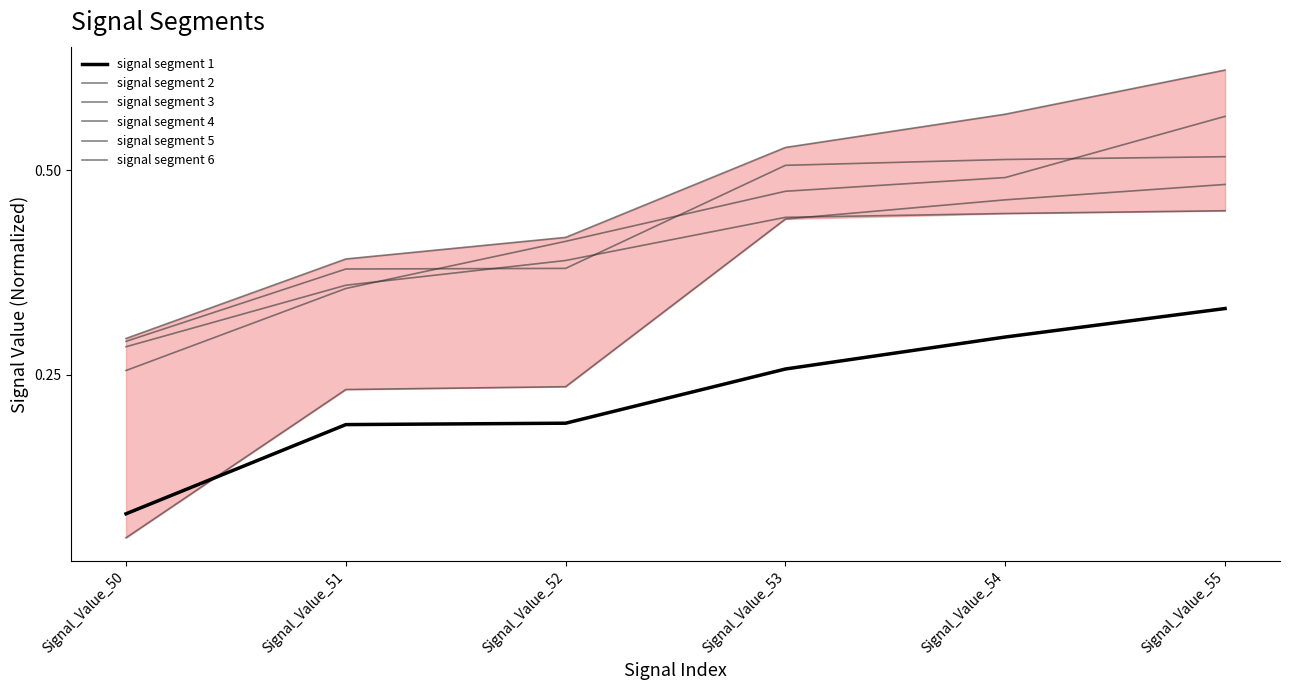

Is it true that signal segment 3 equals 0.1 at Signal_Value_50?

False